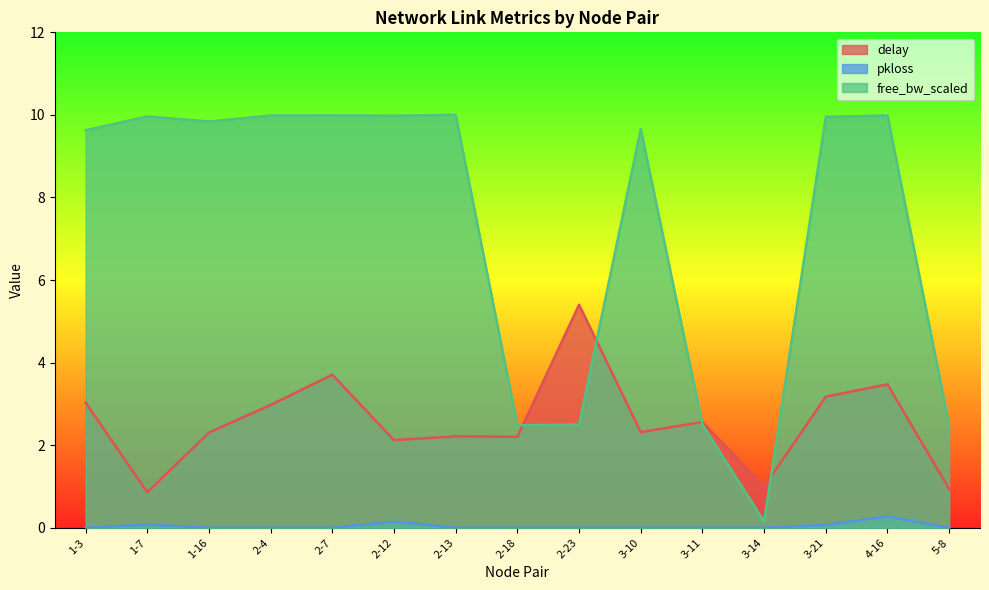

What is the maximum value shown in the chart?

10.0